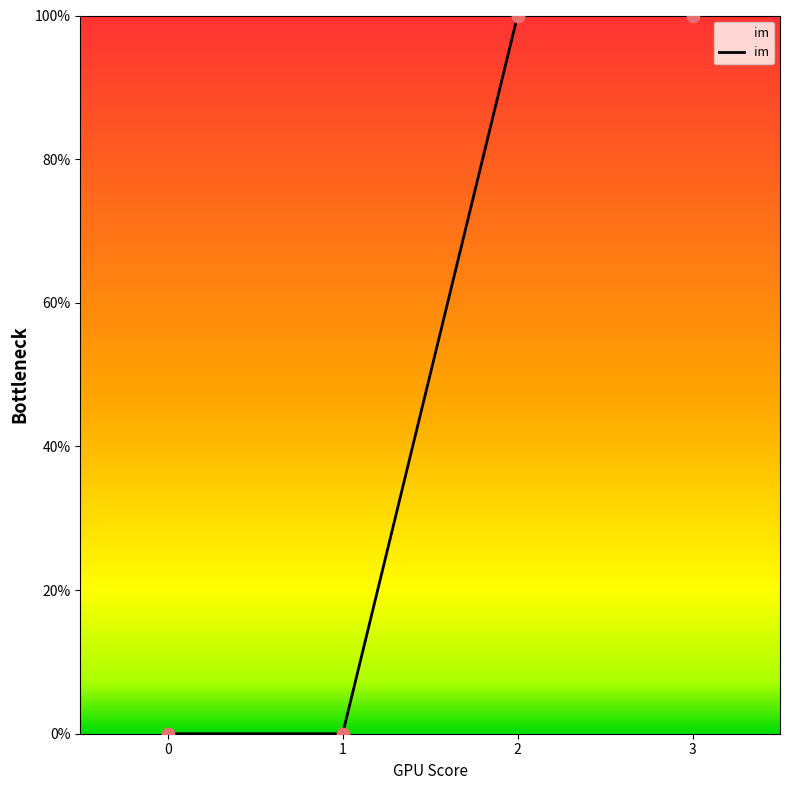

Between 2 and 0, which is larger?

2